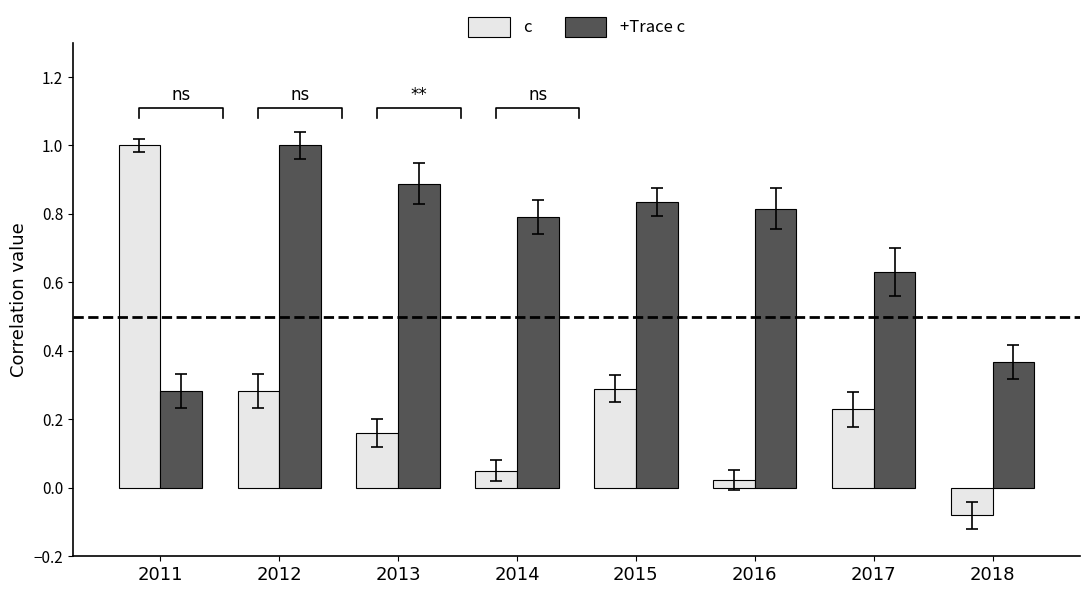

Between 2013 and 2017, which is larger?

2017